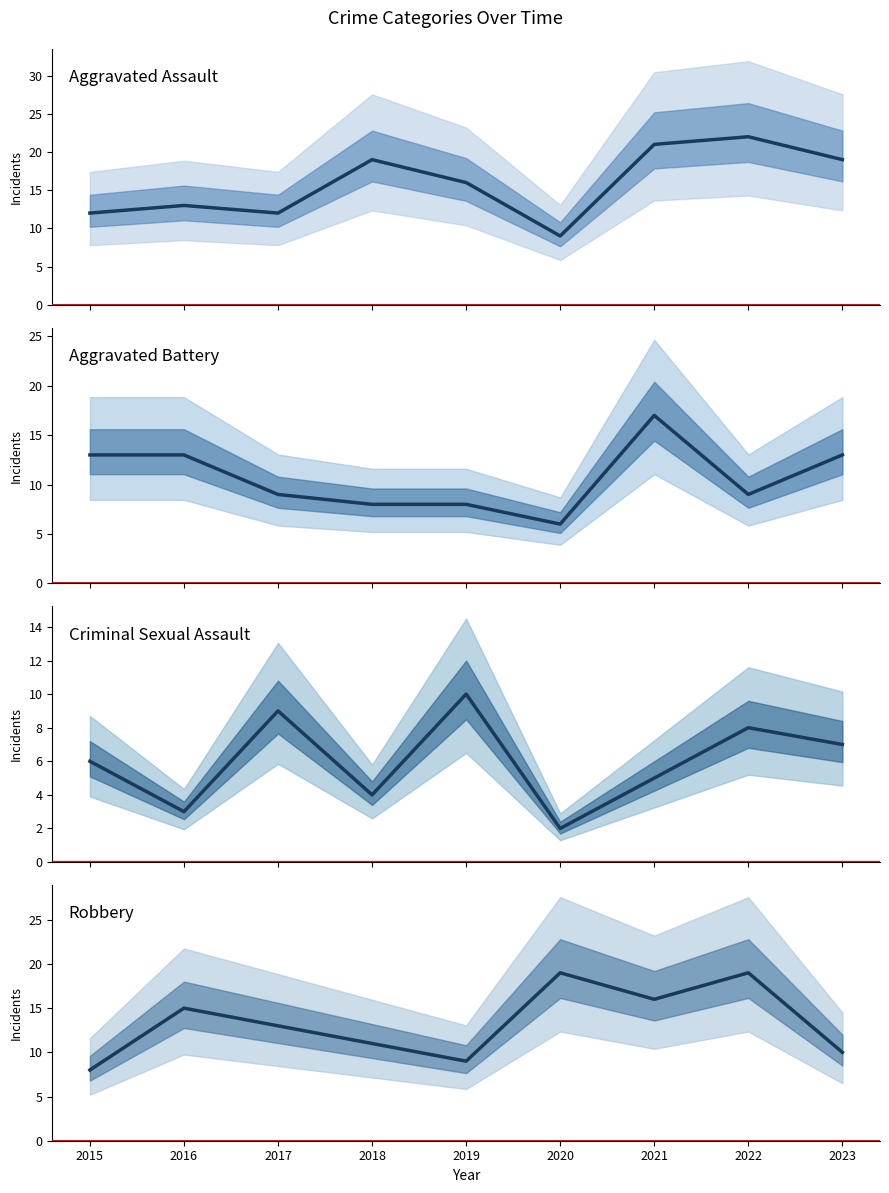

Which label corresponds to the largest value in the chart?

2022